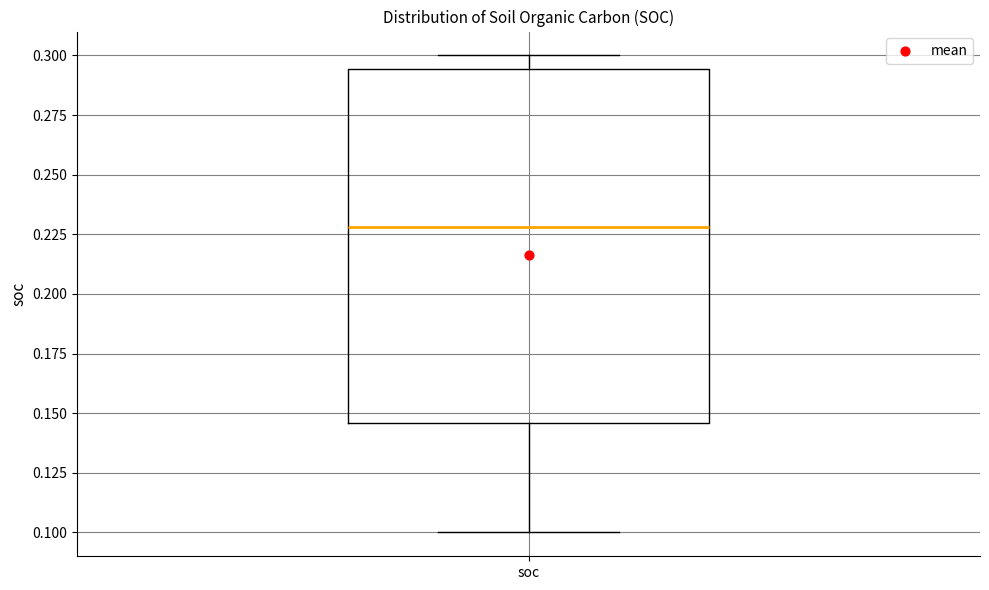

Transcribe this box plot: give where the median line is, the range the box spans, and where the two whiskers end, as read against the y-axis. The values are not printed on the chart, so give them approximately, as read against the axis.

median 0.230, box 0.145 to 0.295, whiskers 0.100 to 0.300